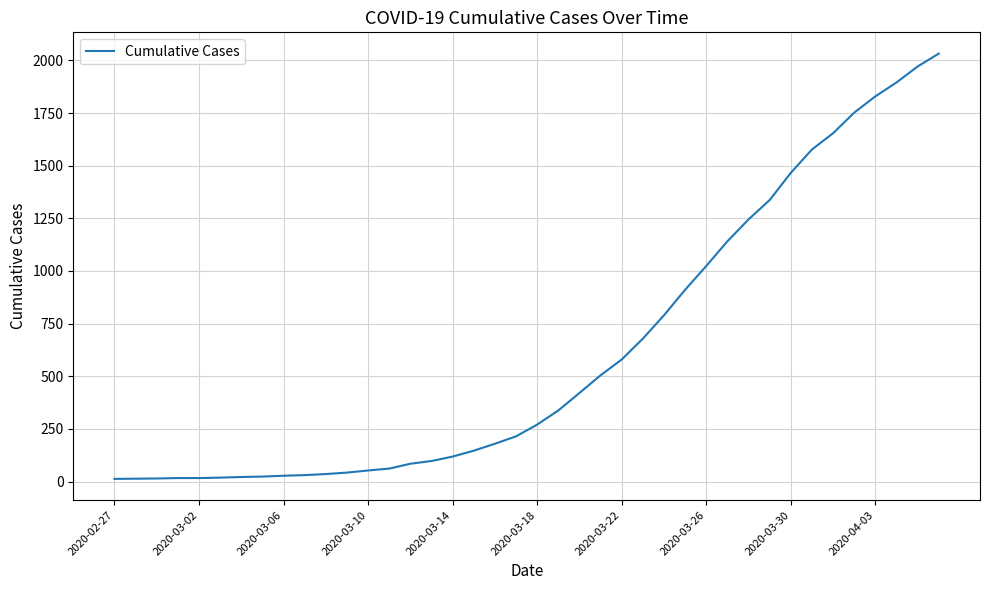

What is the maximum value shown in the chart?

2032